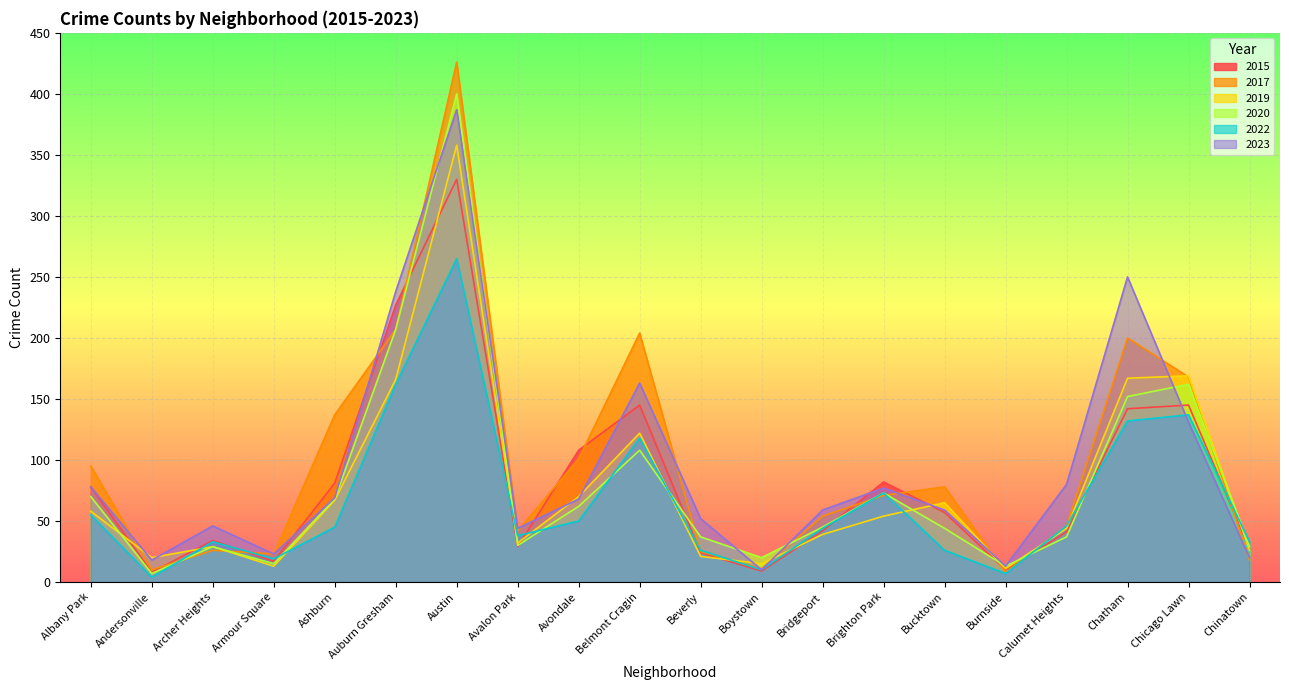

Which series has the largest total across all categories?

2017